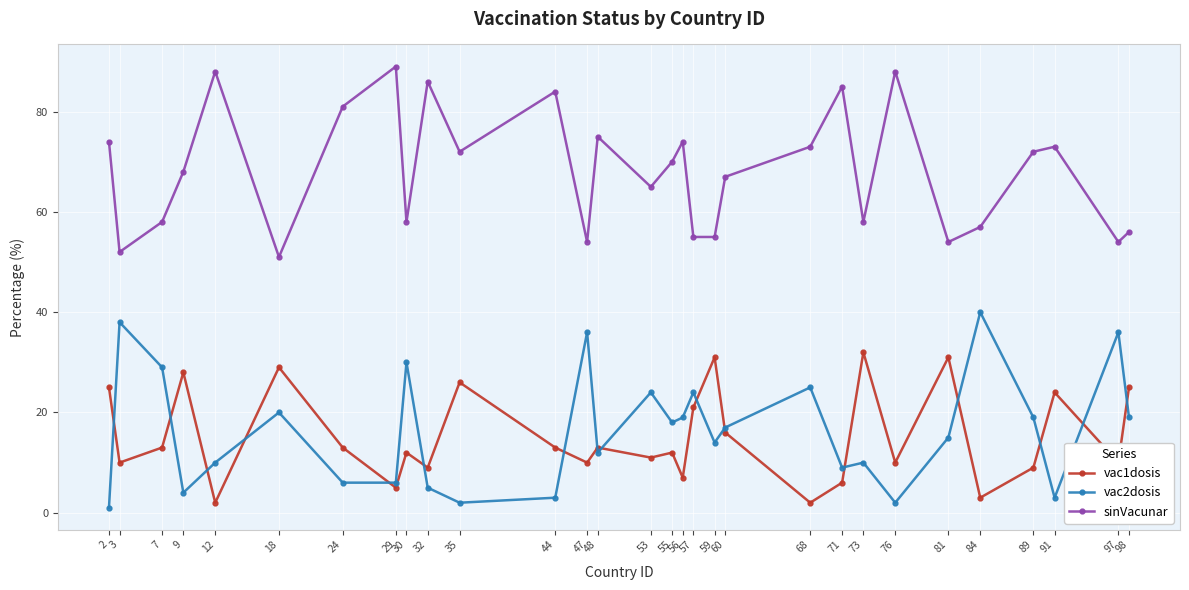

Rank the series at 3 from highest to lowest value.

sinVacunar, vac2dosis, vac1dosis